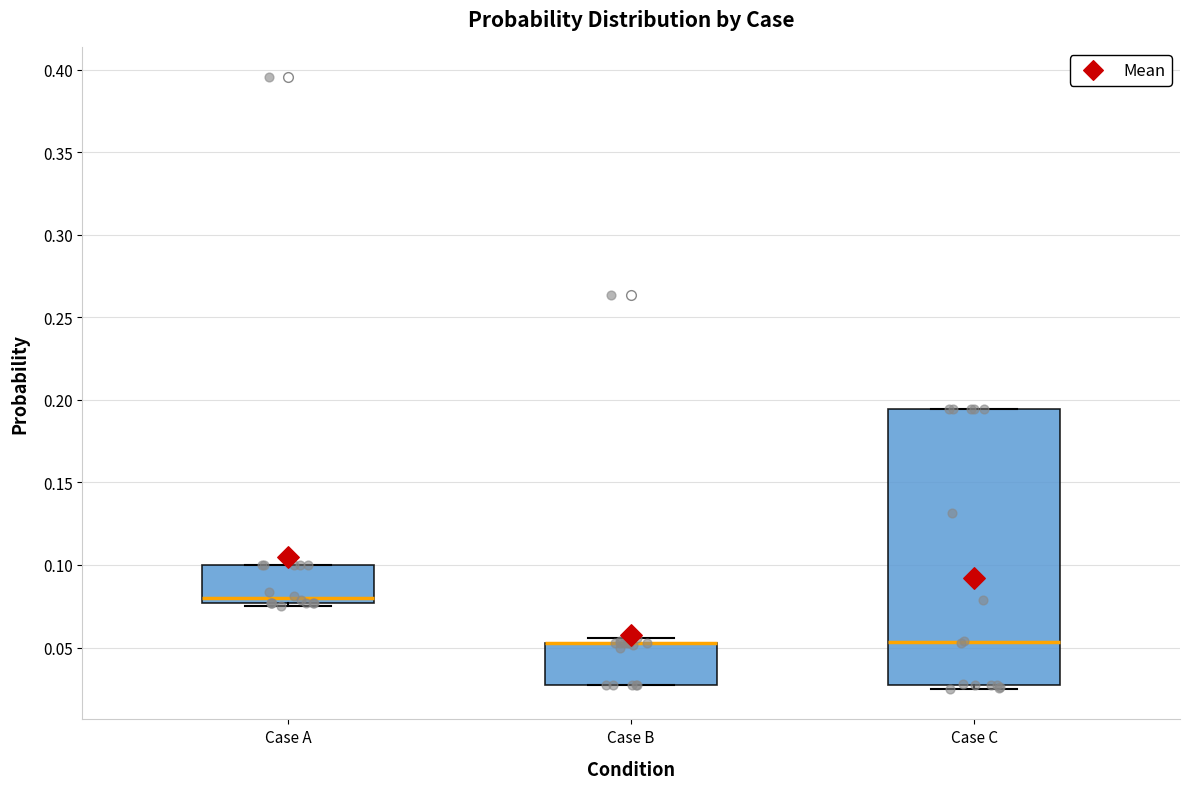

Reading left to right, transcribe this box plot: for each box, give where its median line is, the range the box spans, and where its two whiskers end, as read against the y-axis. The values are not printed on the chart, so give them approximately, as read against the axis.

Case A: median 0.080, box 0.075 to 0.100, whiskers 0.075 (just below the box's lower edge) to 0.100
Case B: median 0.055 (drawn on the box's upper edge), box 0.025 to 0.055, whiskers 0.025 to 0.055 (just above the box's upper edge)
Case C: median 0.055, box 0.025 to 0.195, whiskers 0.025 (just below the box's lower edge) to 0.195